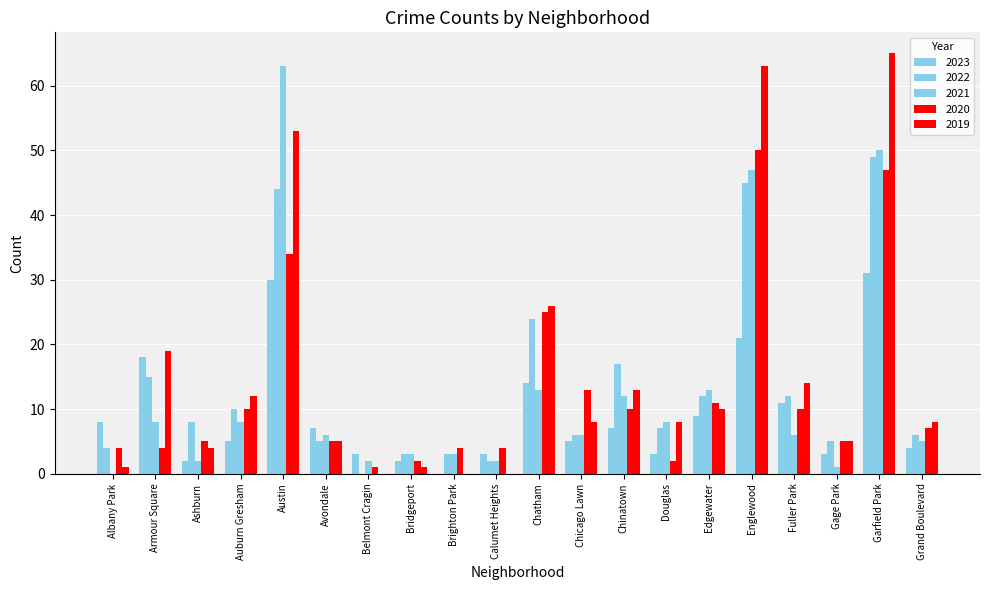

How many distinct data groups are displayed?

5